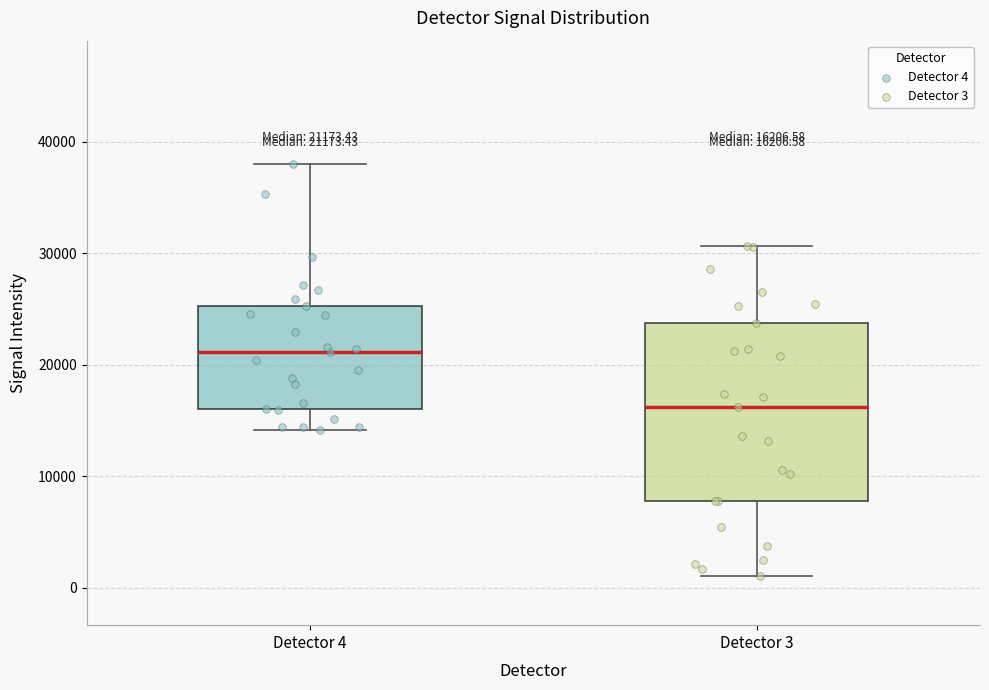

Which box has the lowest median line?

Detector 3